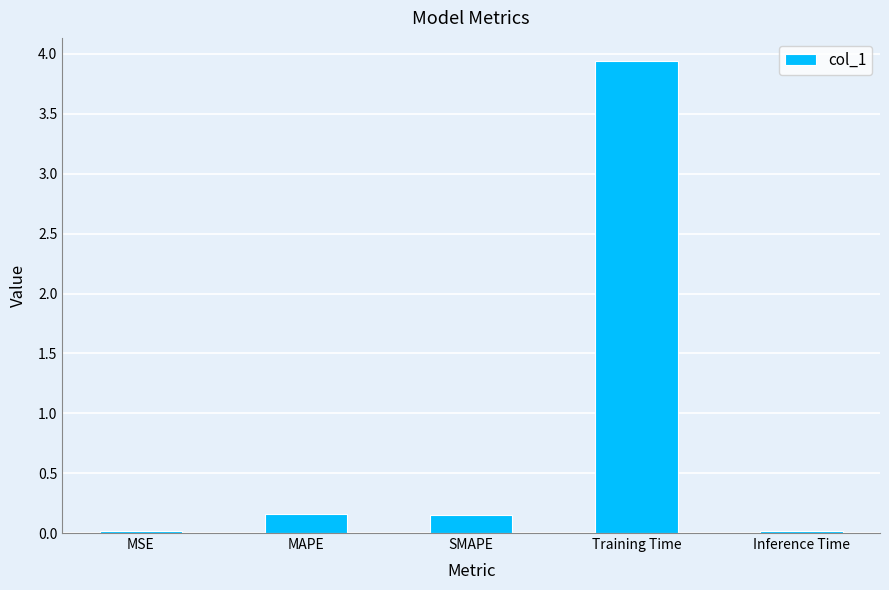

What is the value of the 4th bar from the left?

3.9